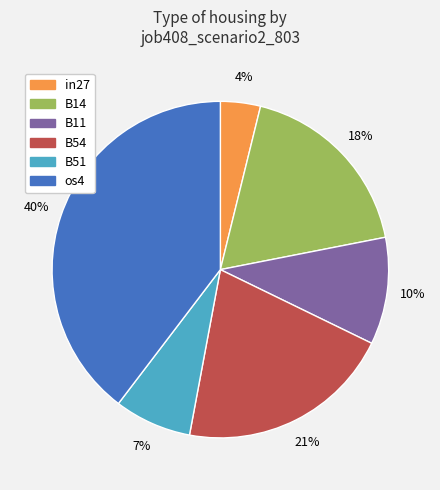

Does any single category account for the majority?

No